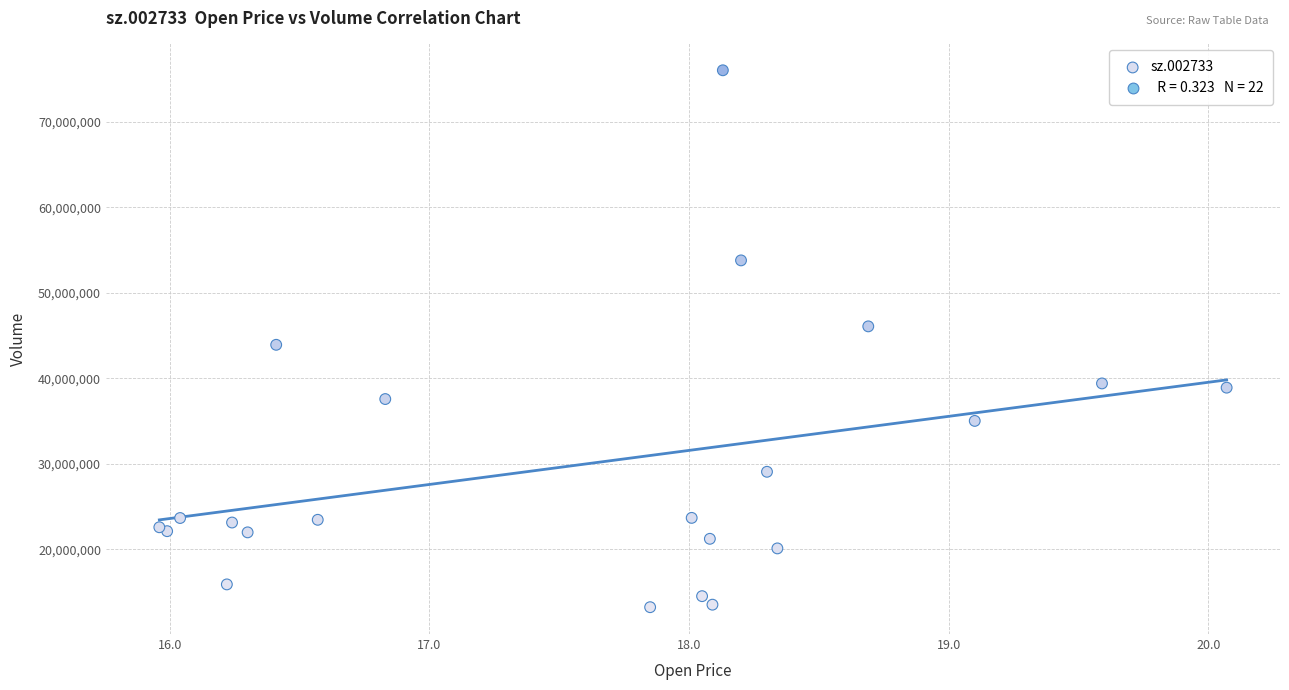

What Y value in the scatter plot is closest to 44636749?

43927225